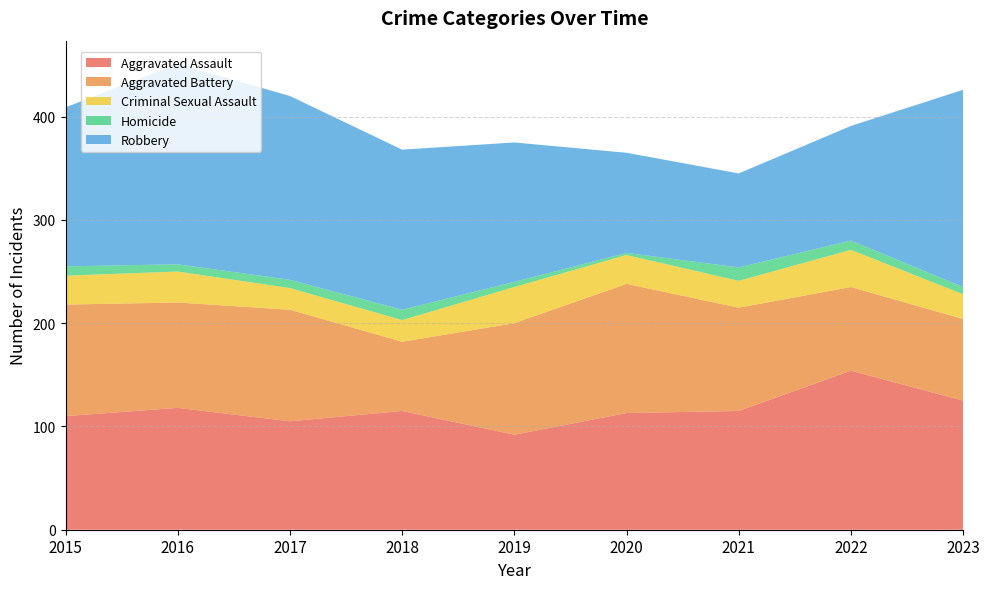

Reading right to left, transcribe all the data shown in this chart.

Aggravated Assault: 125	154	115	113	92	115	105	118	110
Aggravated Battery: 79	81	100	125	108	67	108	102	108
Criminal Sexual Assault: 24	36	26	28	35	21	21	30	28
Homicide: 7	9	13	2	5	10	8	7	9
Robbery: 191	111	91	97	135	155	178	194	154